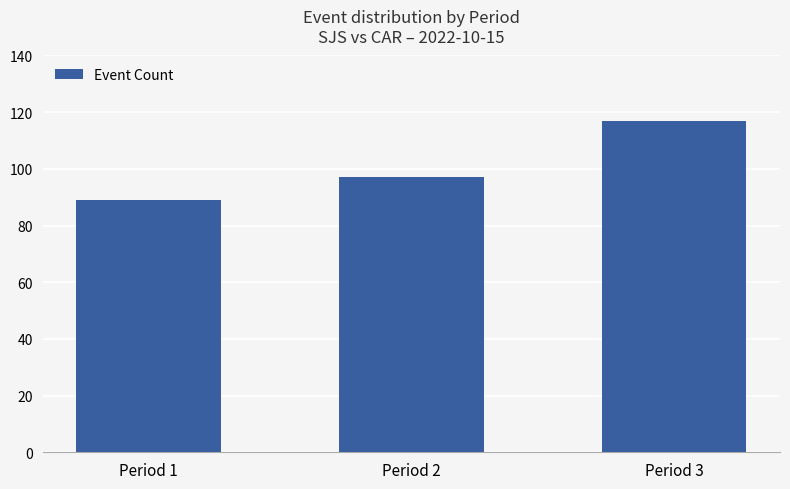

At which label is the value closest to 103?

Period 2